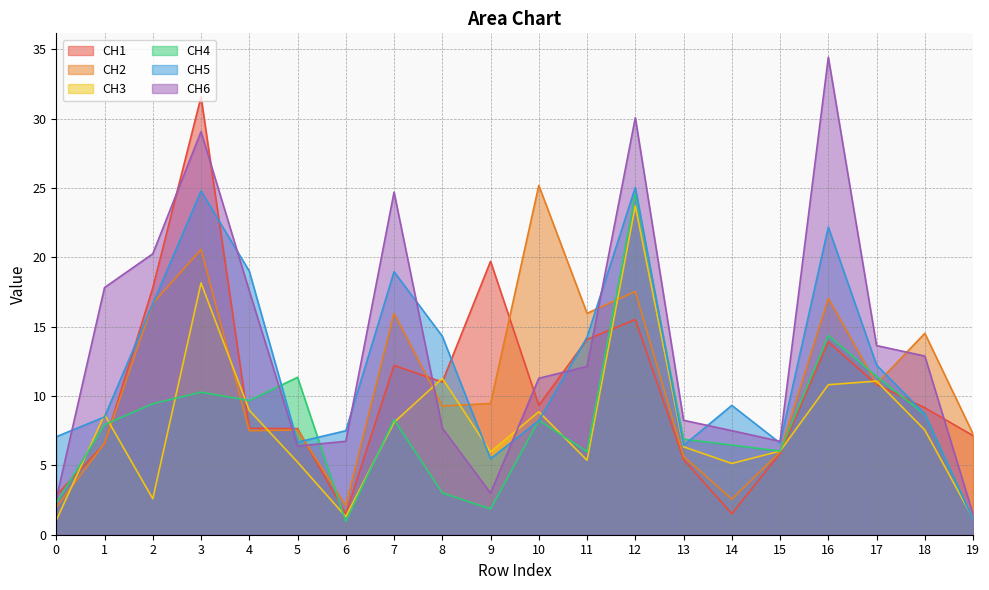

How many values in the CH4 series are below 8?

10